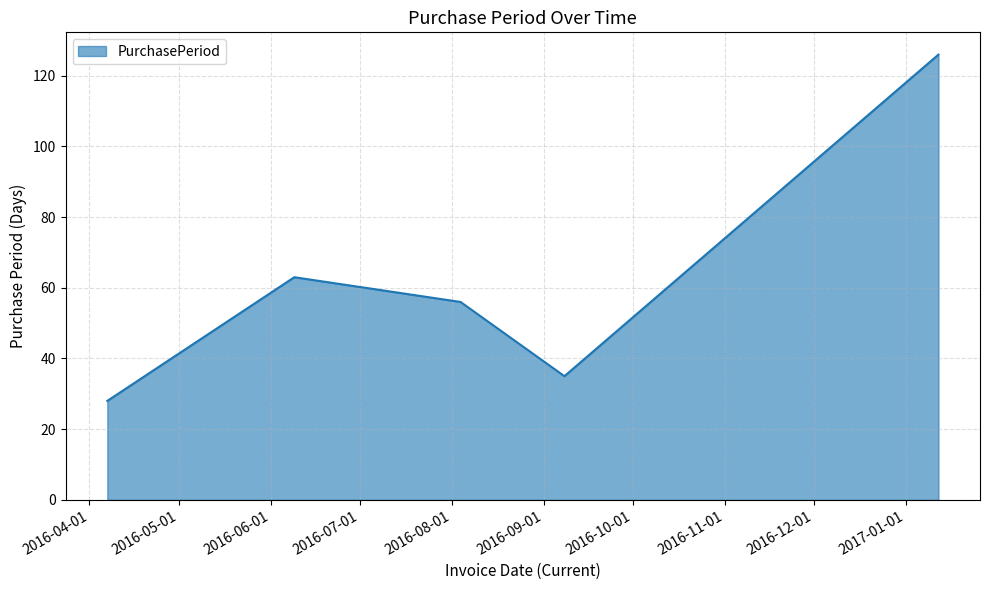

True or false: the data has more than 2 interior local peaks.

False